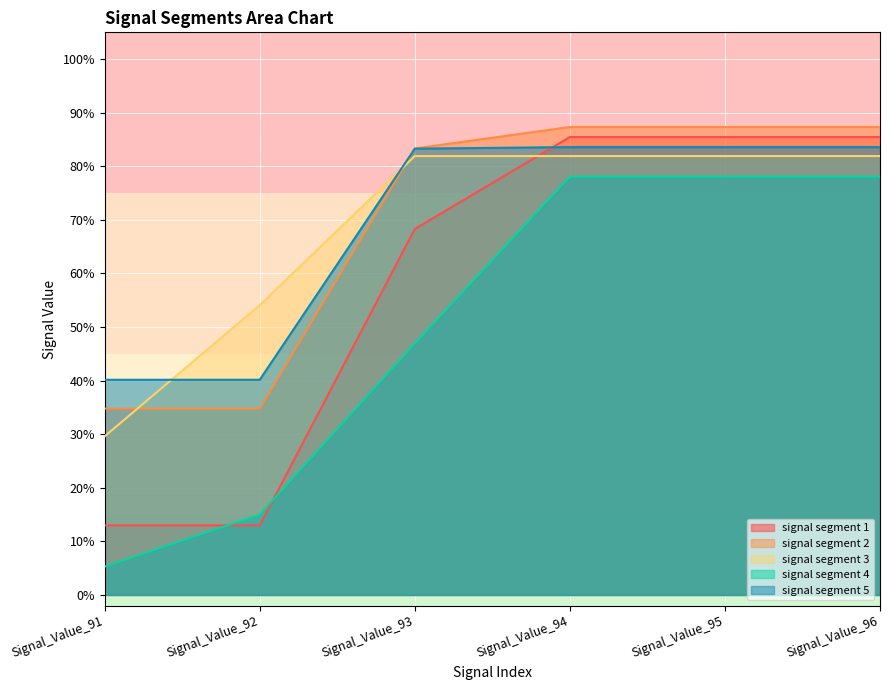

What is the sum of the signal segment 1 values at Signal_Value_91 and Signal_Value_96?

1.0